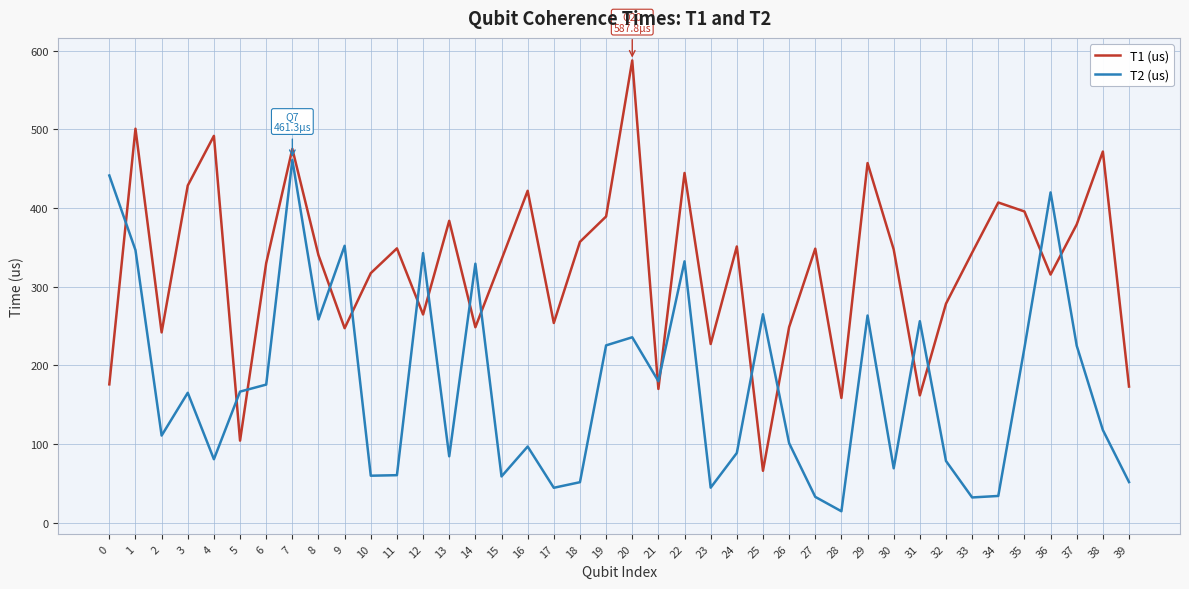

What is the greatest value displayed?

587.8